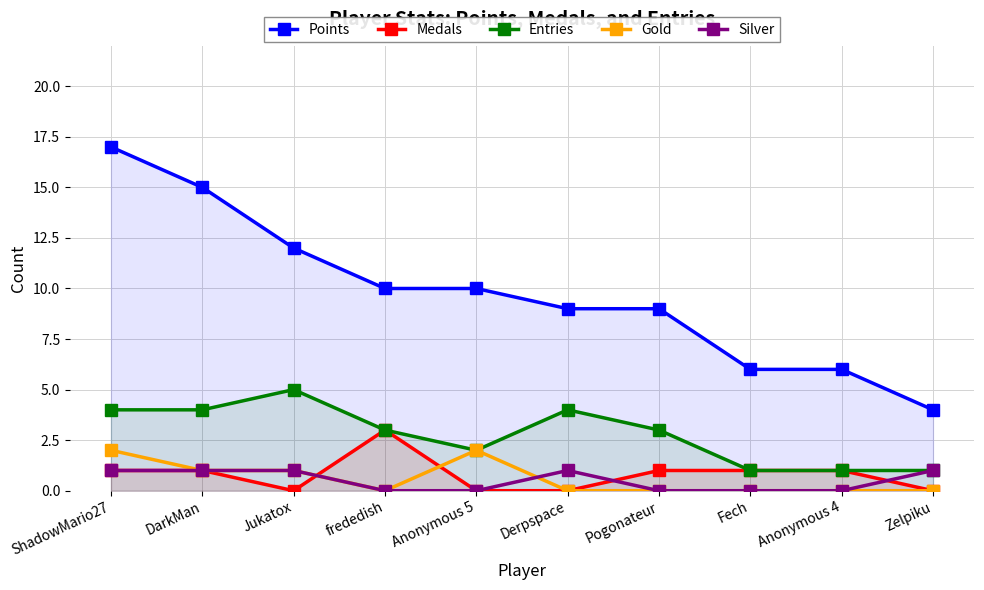

How many data points in Gold are above 0?

4